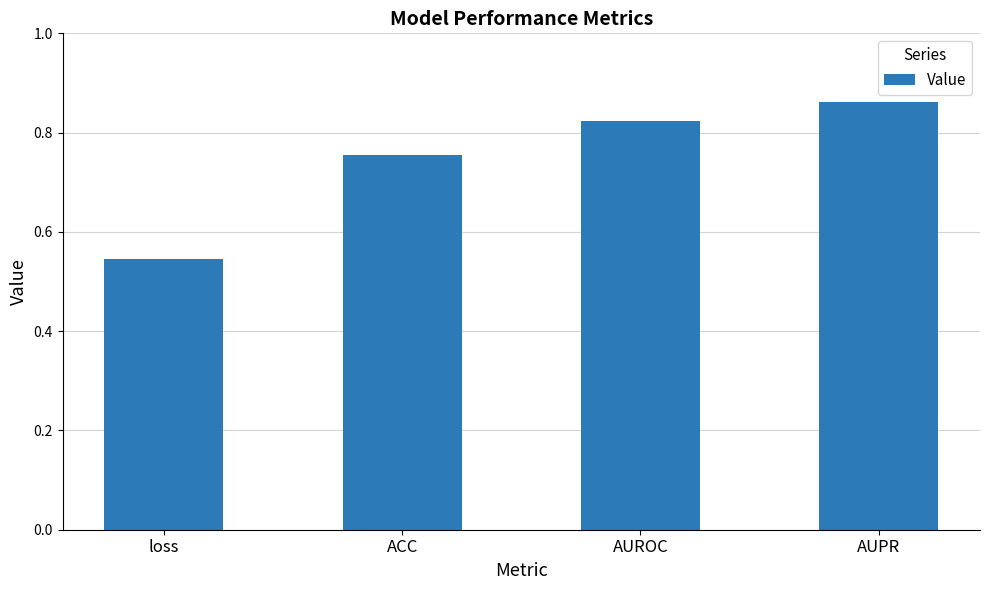

How many bars are there in total?

4